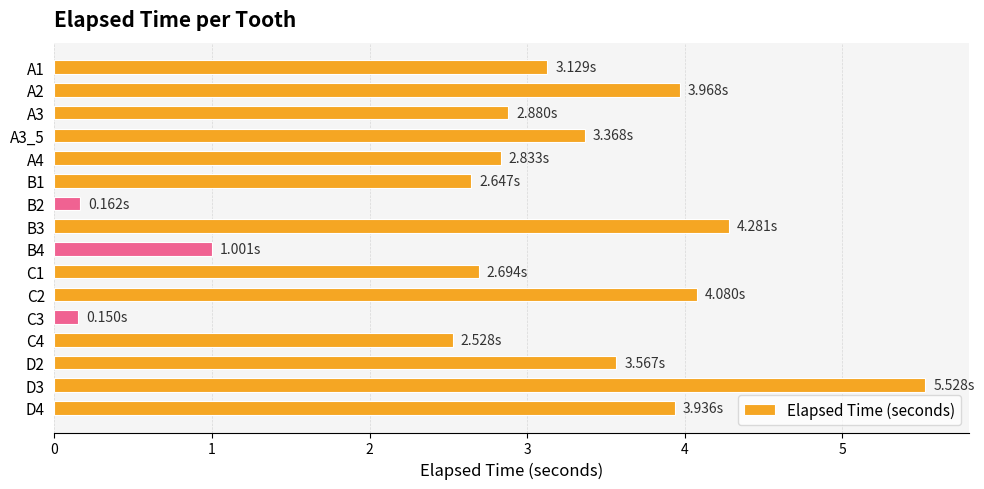

What is the change in value from A2 to B4?

-3.0